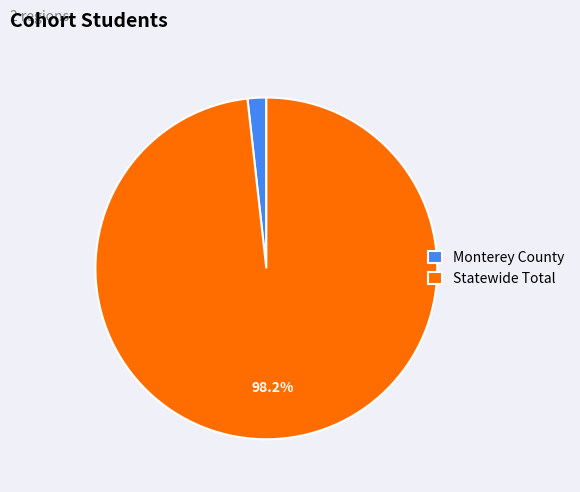

How much of the chart is everything except Statewide Total?

1.8%